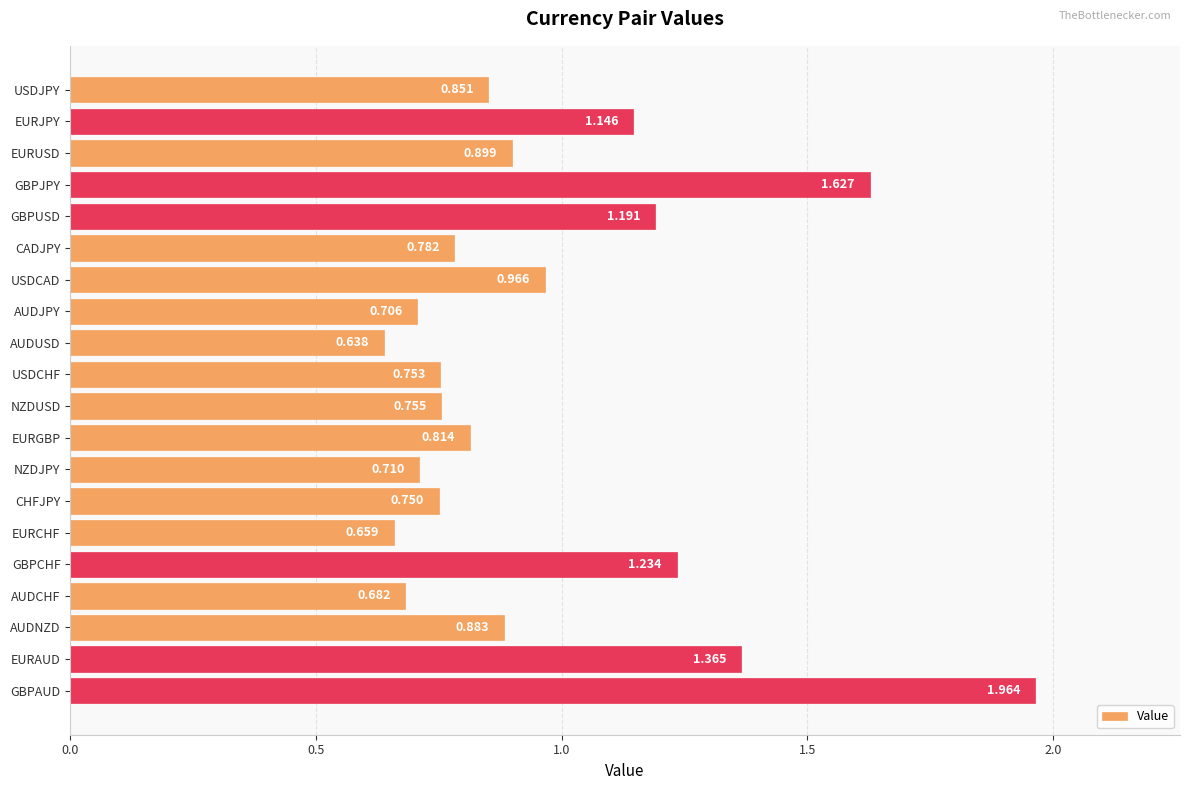

At which category does the chart reach its minimum across all series?

AUDUSD